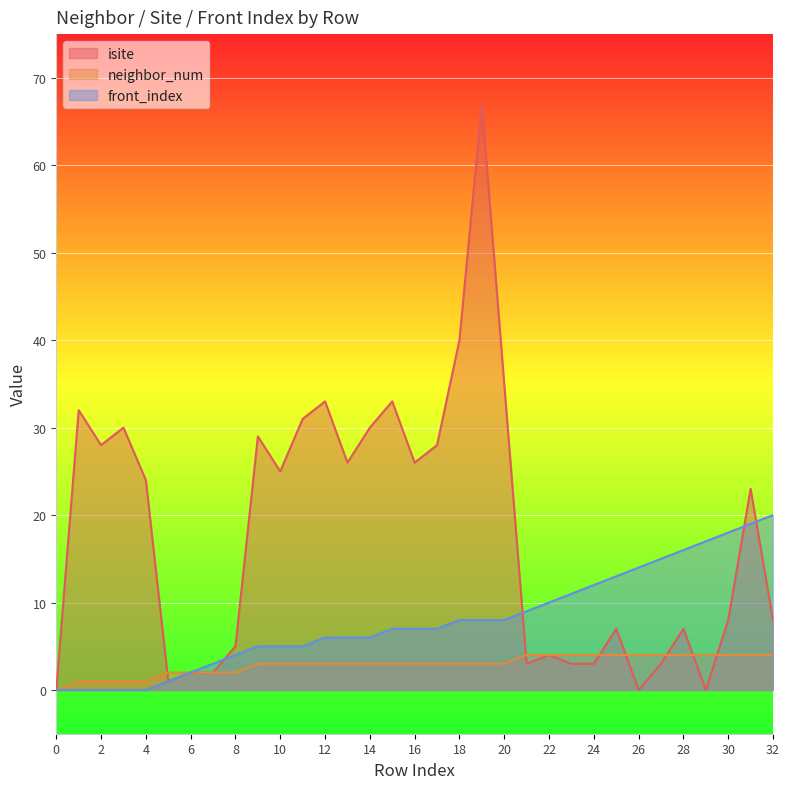

How many values in the isite series are below 23?

16